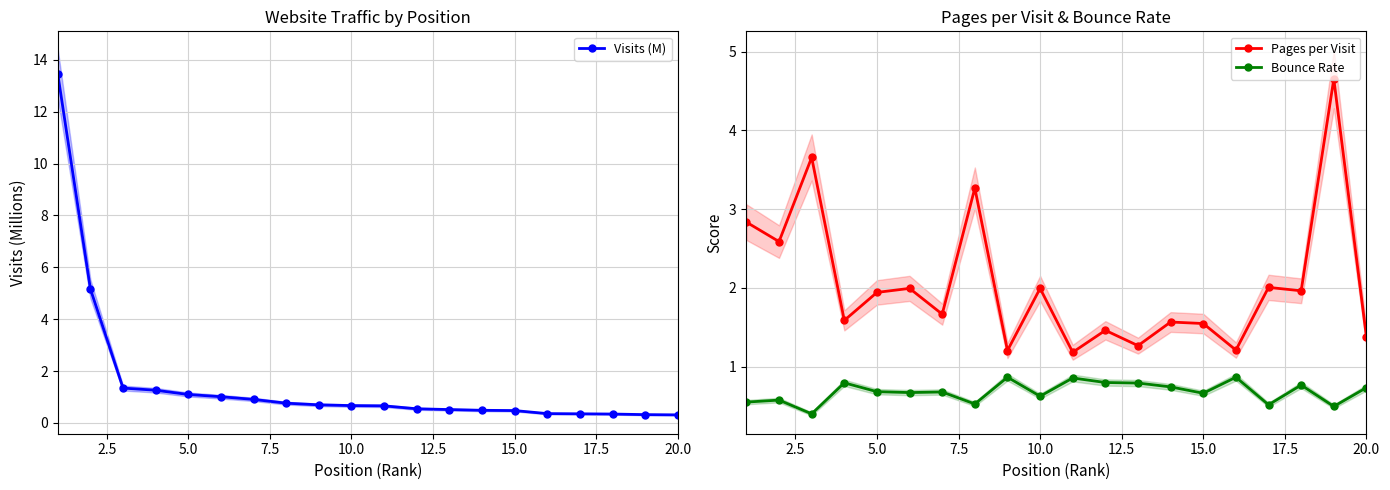

True or false: Pages per Visit and Bounce Rate intersect in this chart.

False